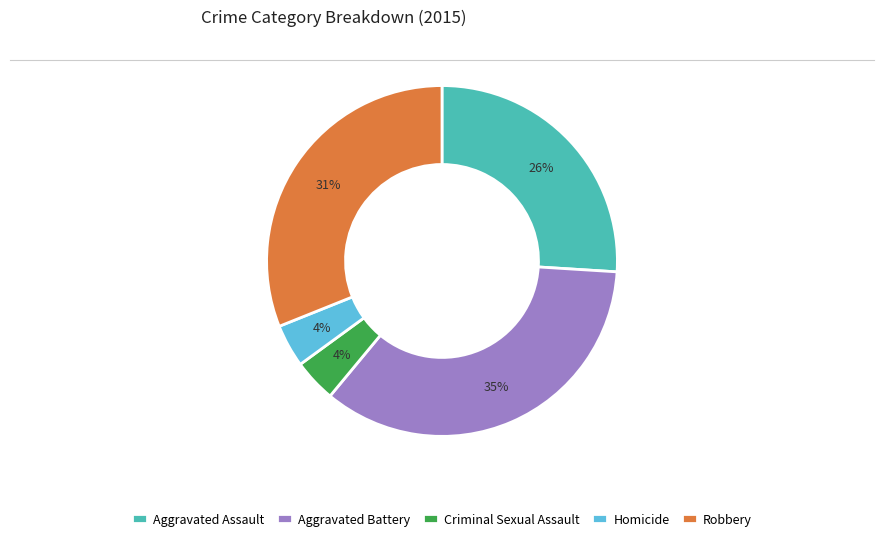

Count the number of slices in the pie.

5